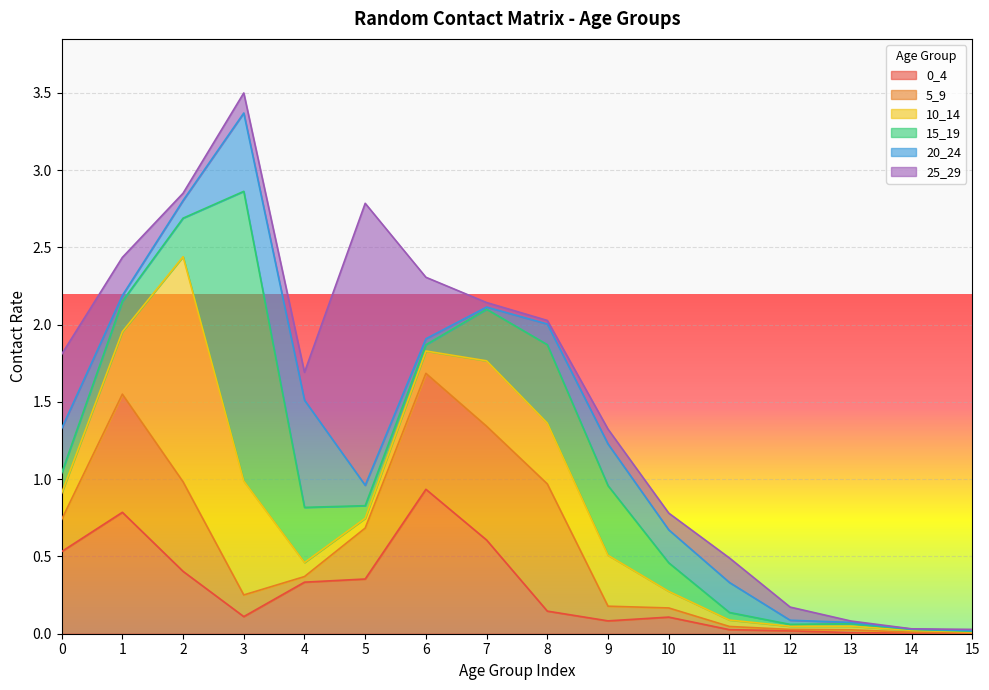

Is it true that 5_9 equals 0.1 at 3?

True